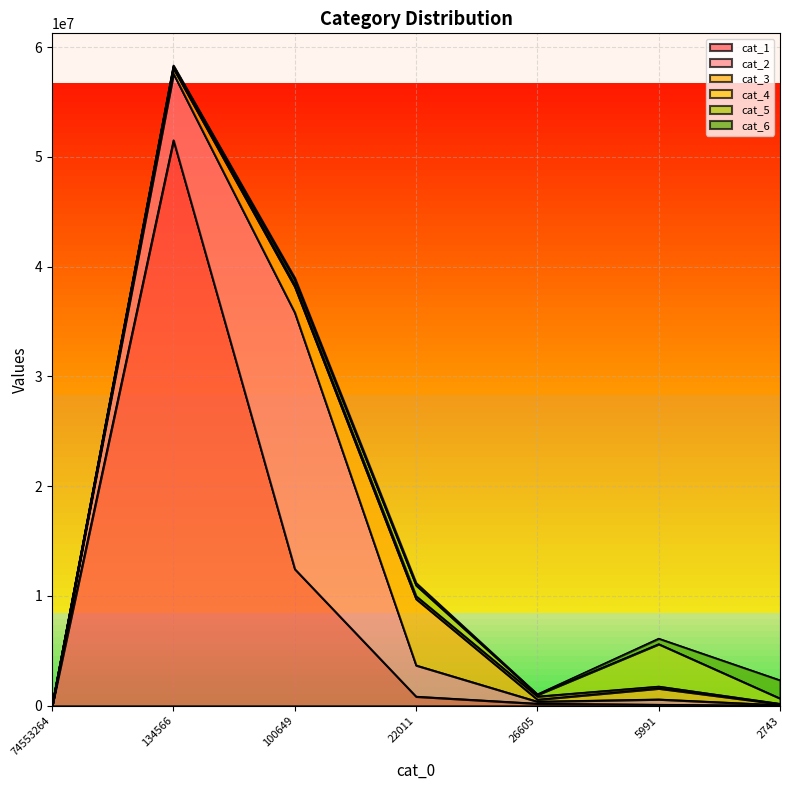

Is it true that cat_2 equals 83869 at 2743?

False